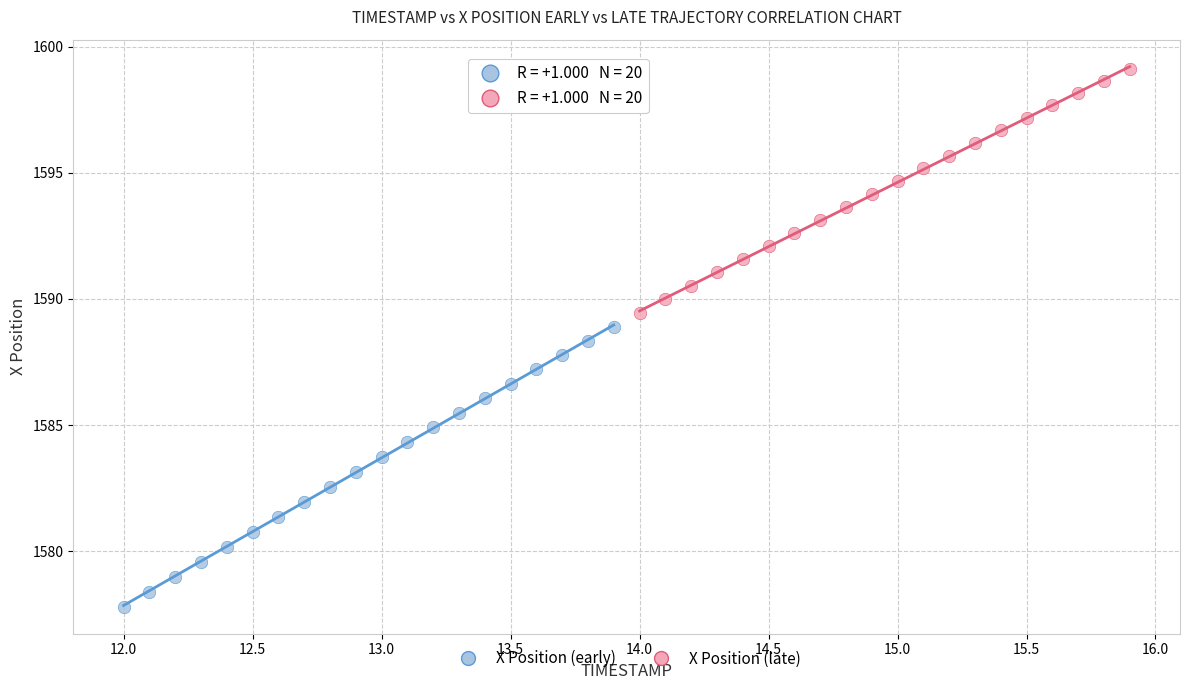

Which series has the widest spread of Y values?

X Position (early)